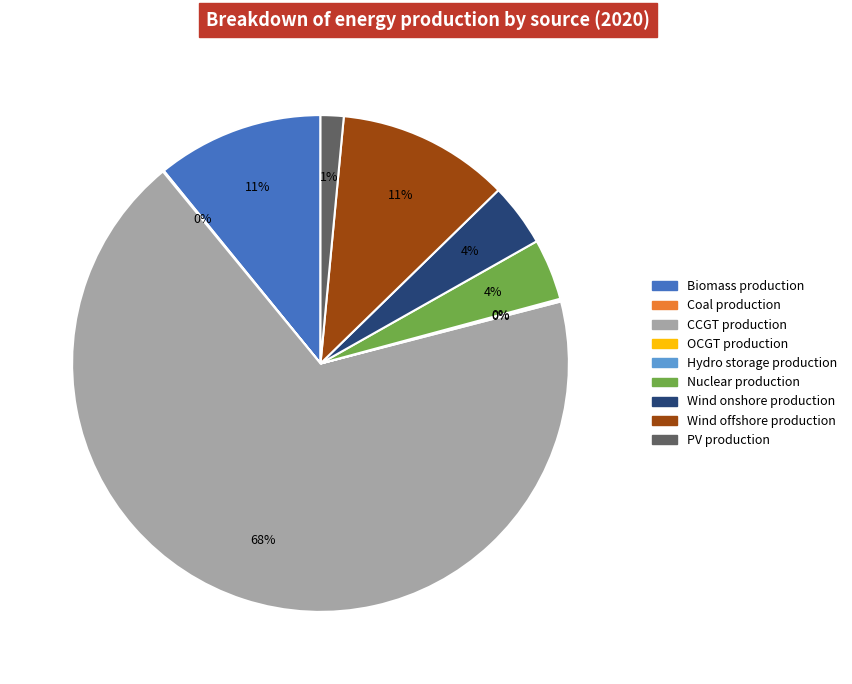

Which category accounts for the majority?

CCGT production